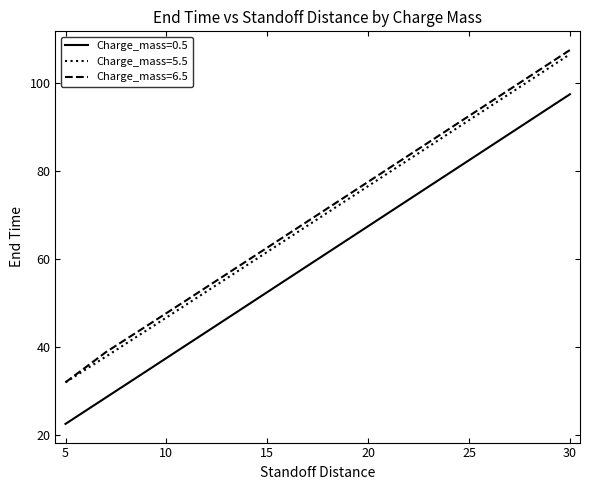

Reading right to left, what are all the values shown in this chart?

Charge_mass=0.5: 97.3	94.3	88.3	82.4	76.4	70.4	64.4	58.4	52.4	46.4	40.5	34.5	28.5	22.5
Charge_mass=5.5: 106.4	103.4	97.4	91.4	85.5	79.5	73.5	67.5	61.6	55.6	49.6	43.7	37.8	32.0
Charge_mass=6.5: 107.4	104.4	98.4	92.4	86.4	80.4	74.5	68.5	62.5	56.6	50.6	44.7	38.8	32.0